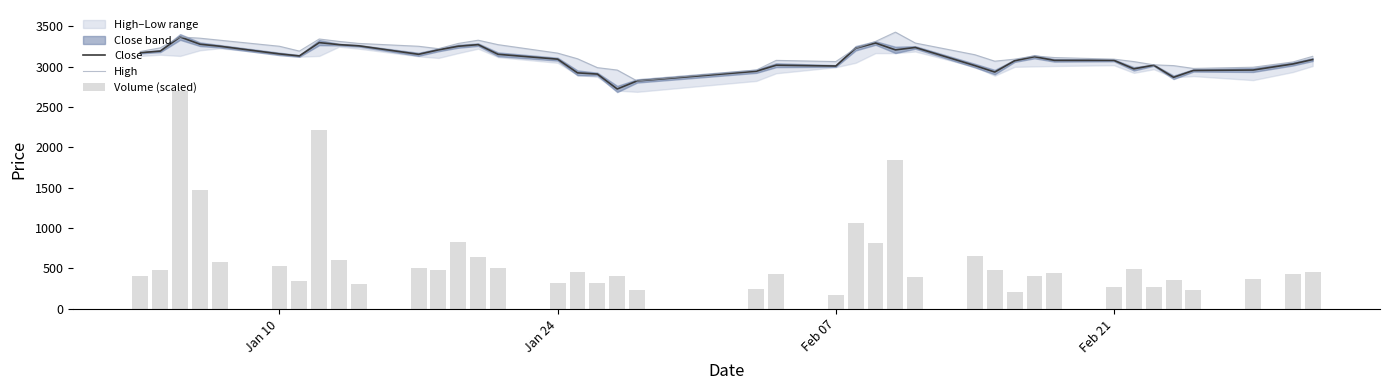

What is the minimum value for Close?

2725